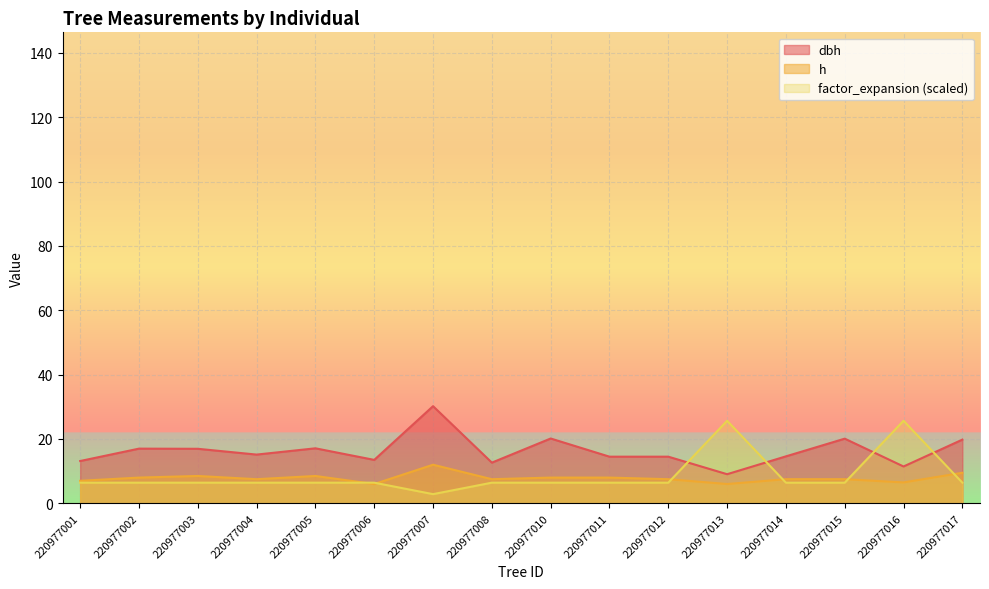

Which series ends up on top after the final intersection of dbh and factor_expansion?

dbh